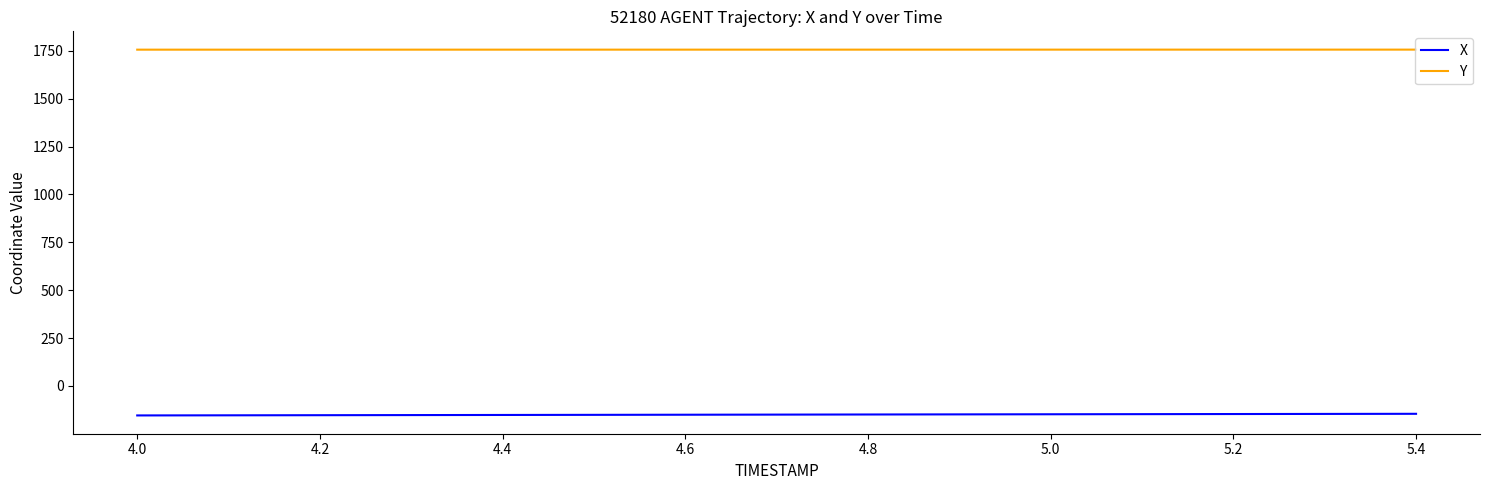

Which series has the largest total across all categories?

Y